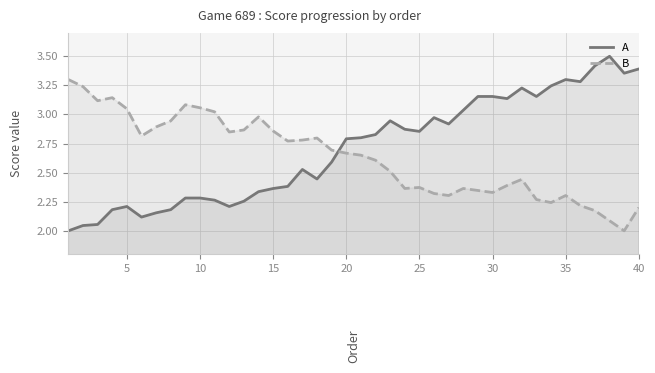

List the series in order of their peak value, lowest first.

B, A